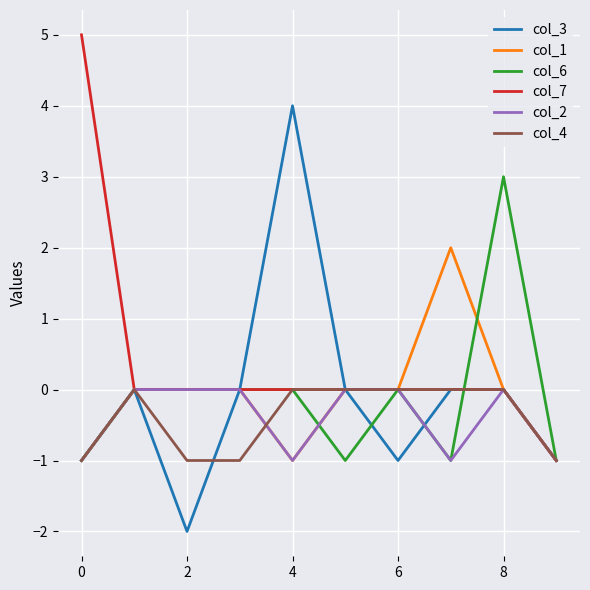

What are all the series names shown in the legend?

col_3, col_1, col_6, col_7, col_2, col_4